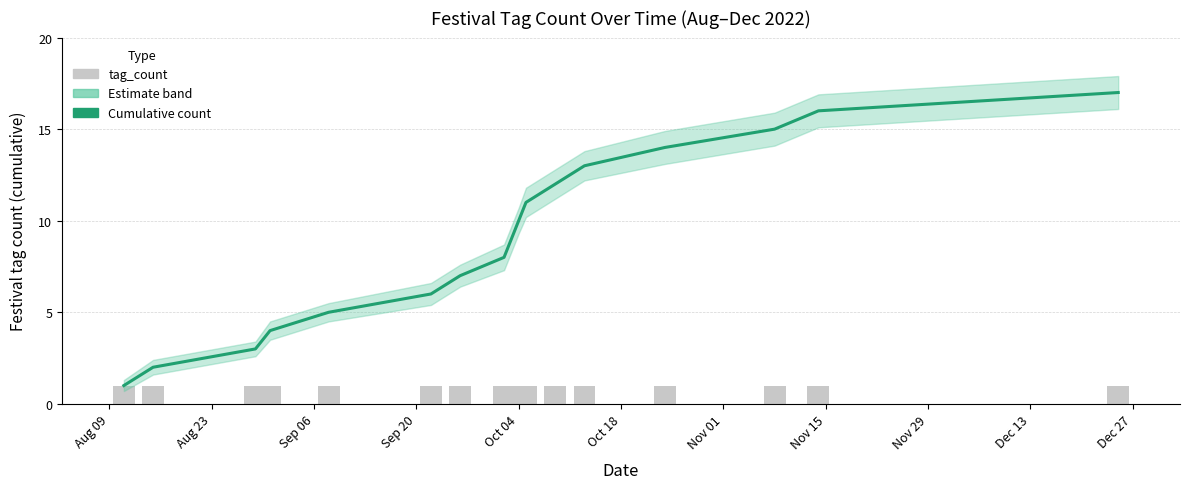

Which series has the largest range (max minus min)?

Cumulative count